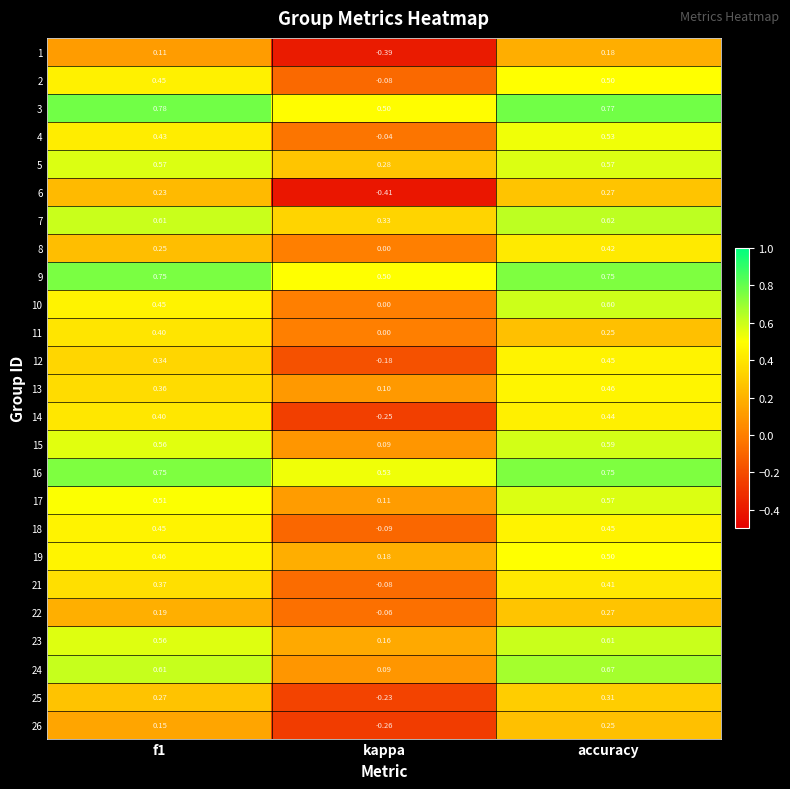

Which category has the highest value across all series?

f1